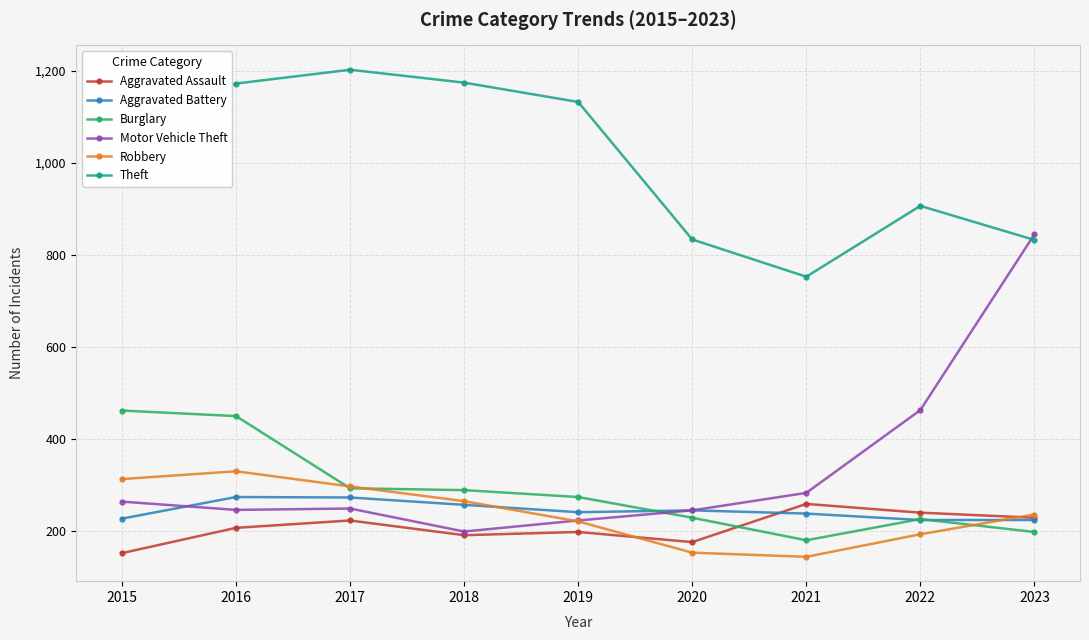

True or false: Aggravated Battery has more than 0 points higher than both neighbors.

True